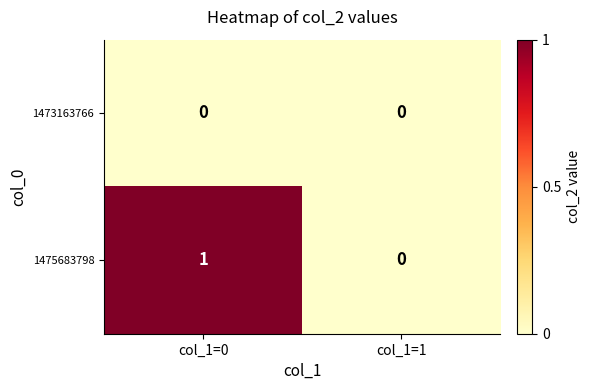

Between col_1=0 and col_1=1, which series saw the biggest shift?

1475683798